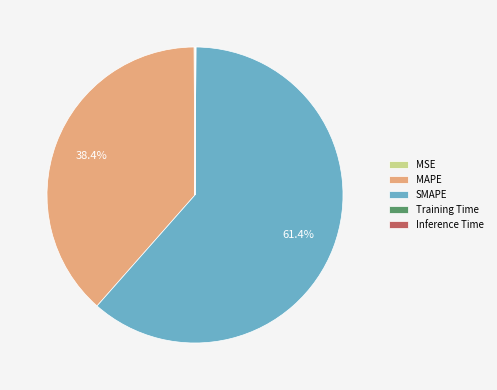

To the nearest percent, what is the average slice percentage?

20%